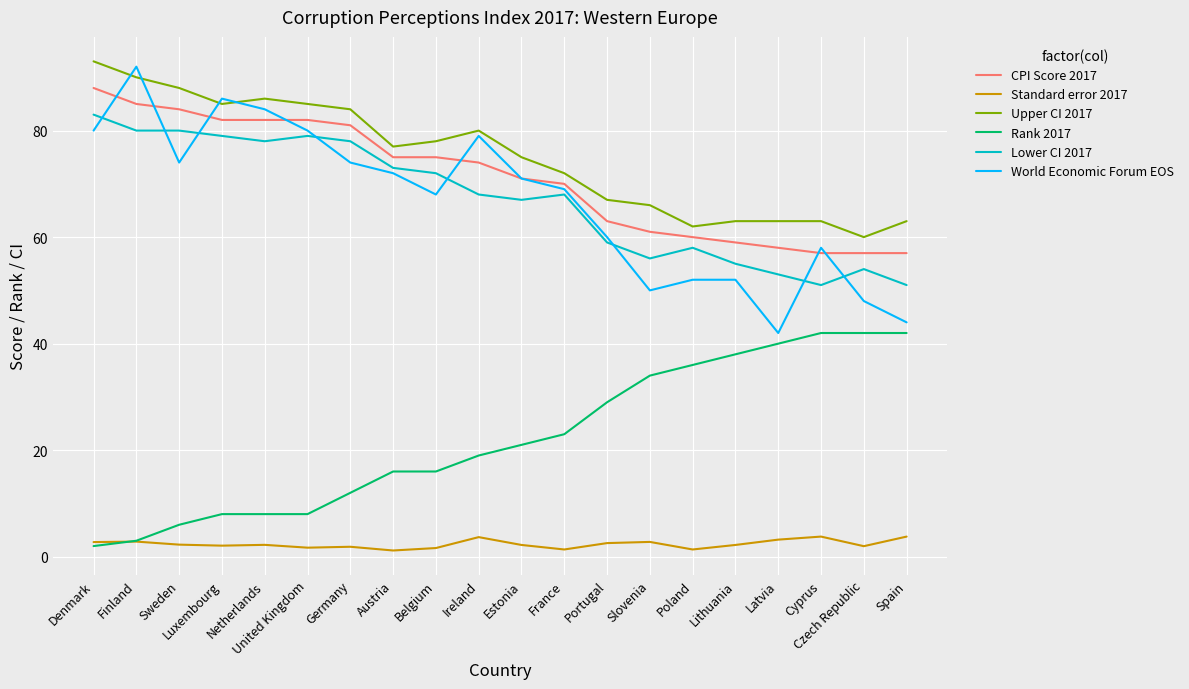

Rank the series by their maximum value, from highest to lowest.

Upper CI 2017, World Economic Forum EOS, CPI Score 2017, Lower CI 2017, Rank 2017, Standard error 2017